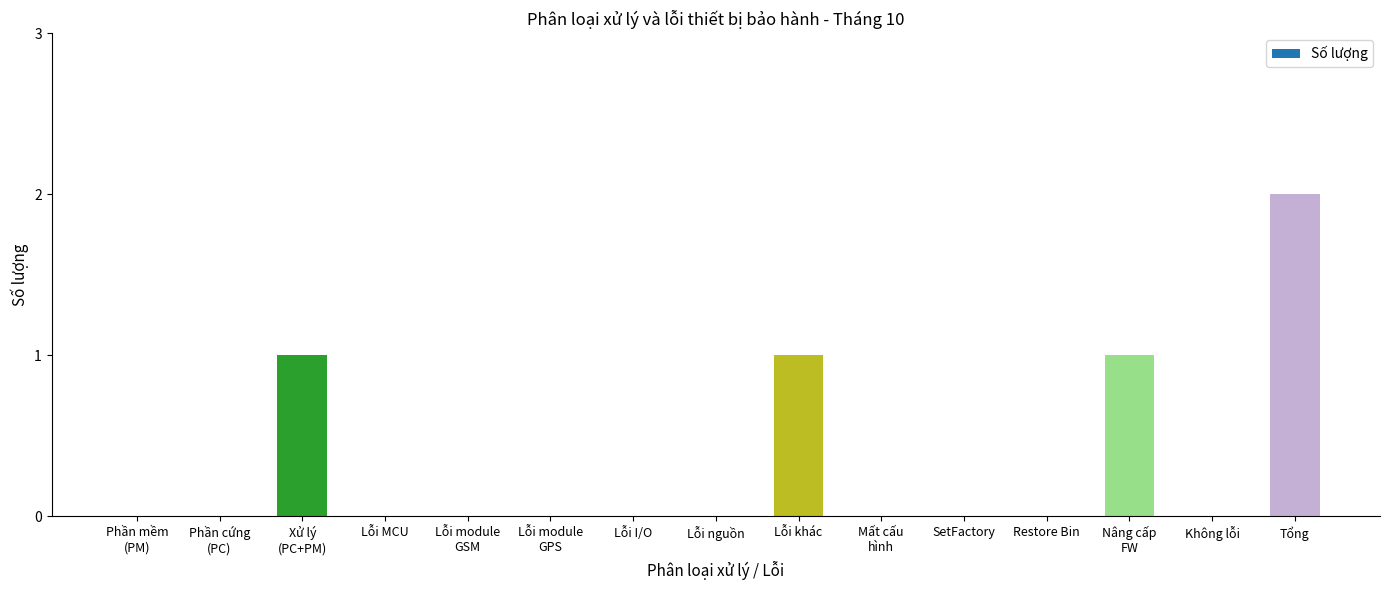

Reading left to right, what are all the values shown in this chart?

Phần mềm
(PM)=0	Phần cứng
(PC)=0	Xử lý
(PC+PM)=1	Lỗi MCU=0	Lỗi module
GSM=0	Lỗi module
GPS=0	Lỗi I/O=0	Lỗi nguồn=0	Lỗi khác=1	Mất cấu
hình=0	SetFactory=0	Restore Bin=0	Nâng cấp
FW=1	Không lỗi=0	Tổng=2